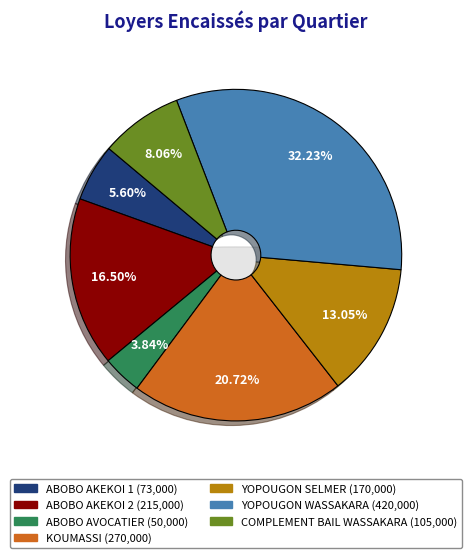

To the nearest percent, what is the difference between the YOPOUGON SELMER and ABOBO AKEKOI 1 slice percentages?

7%